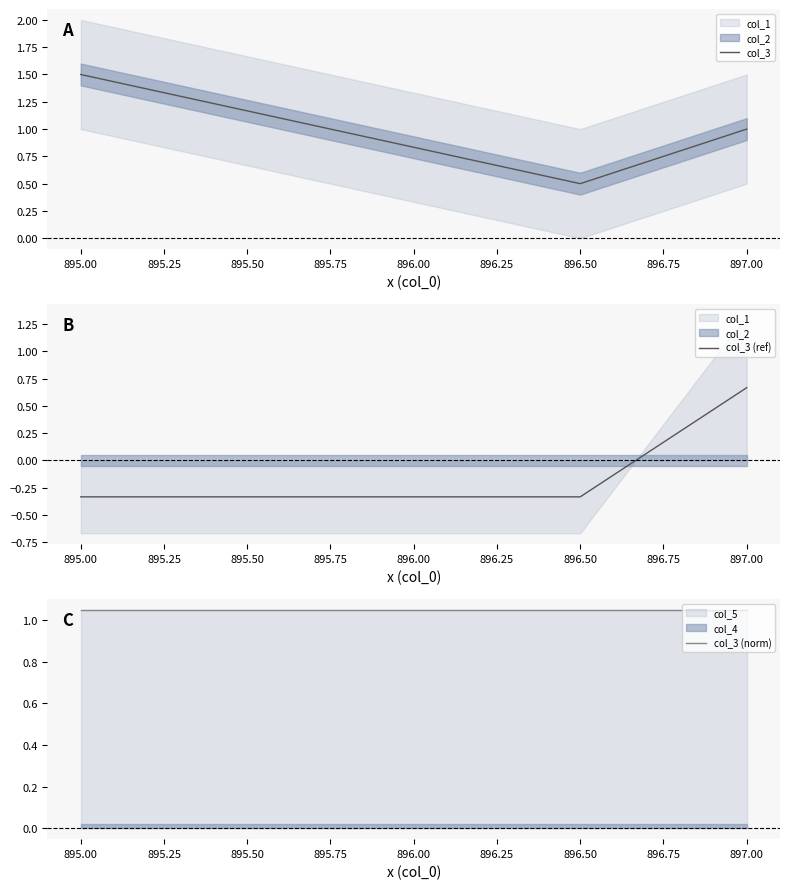

True or false: col_3 has a value of 0.8 at 896.50.

False